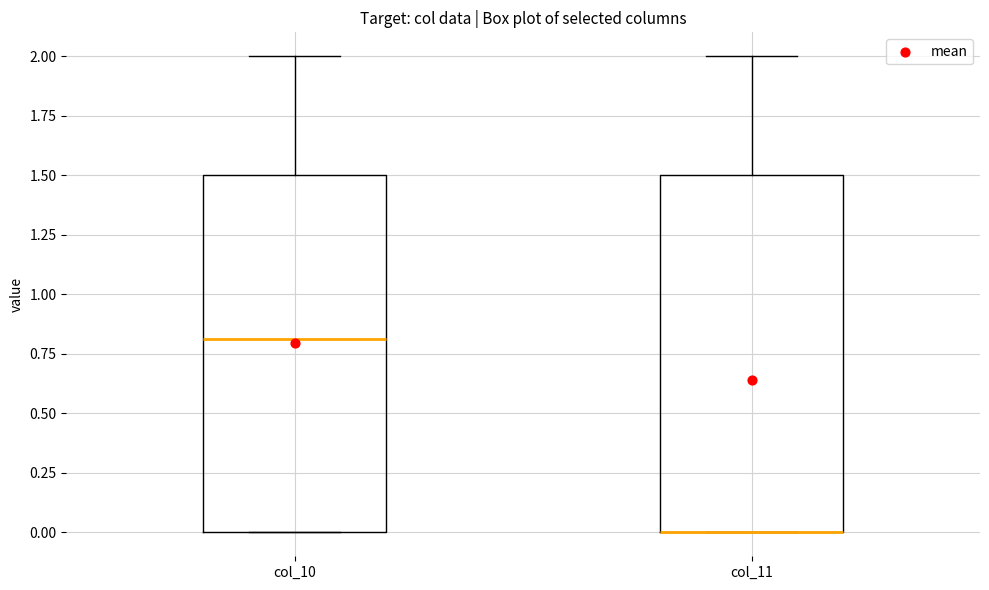

Where is the lower edge of the box for col_11 on the y-axis? The values are not printed on the chart, so give them approximately, as read against the axis.

0.0